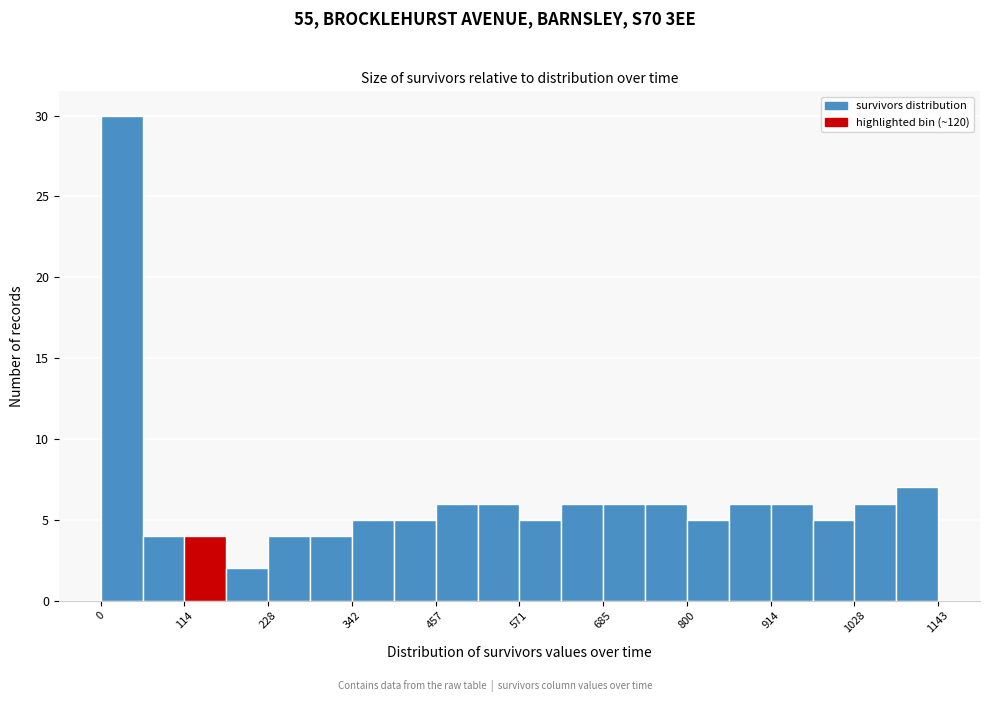

Read against the x-axis, roughly where is the centre of the tallest bar?

20